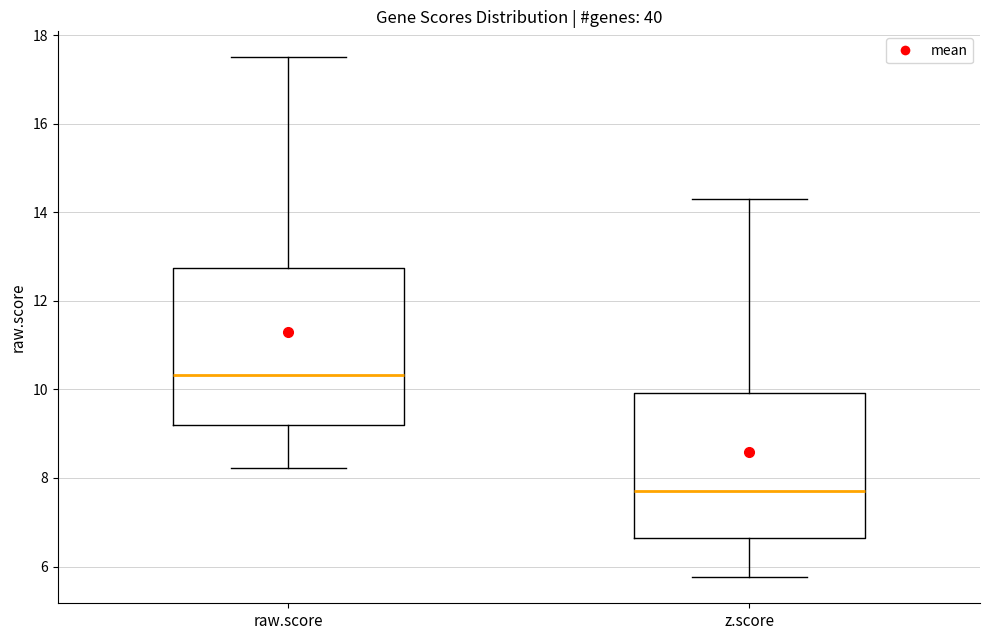

Reading left to right, read every box against the y-axis: the position of its median line, the range the box covers, and the ends of its whiskers. The values are not printed on the chart, so give them approximately, as read against the axis.

raw.score: median 10.4, box 9.2 to 12.8, whiskers 8.2 to 17.4
z.score: median 7.8, box 6.6 to 10.0, whiskers 5.8 to 14.2